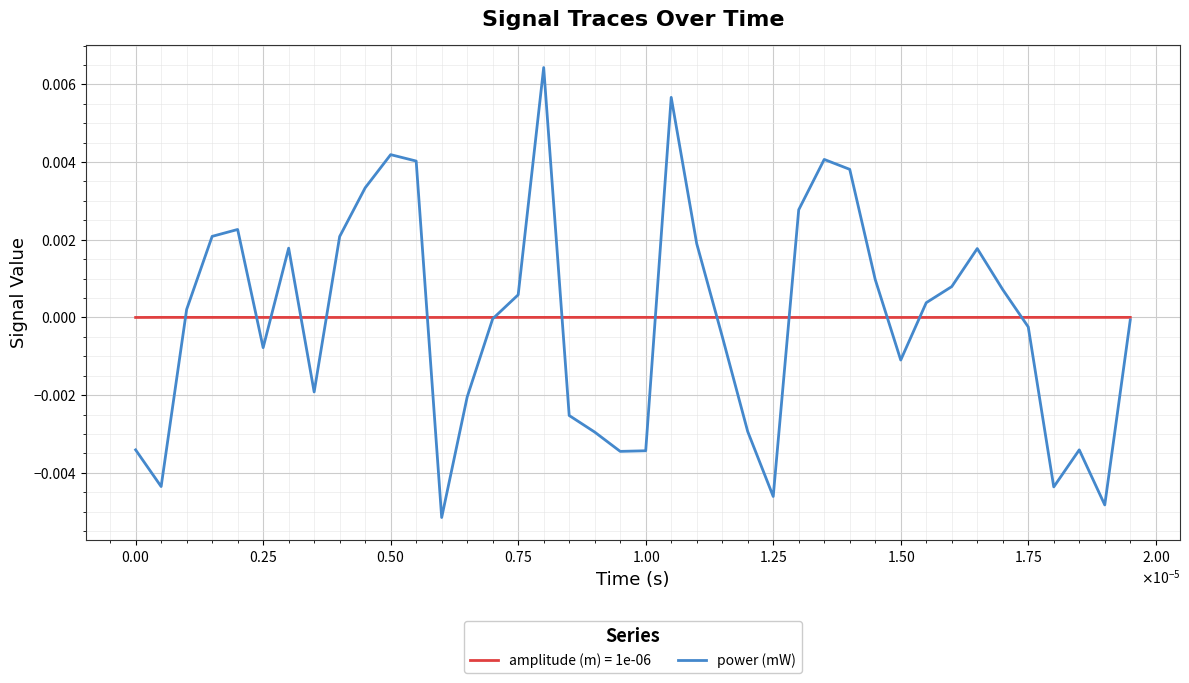

List the series in order of their peak value, lowest first.

amplitude (m) = 1e-06, power (mW)